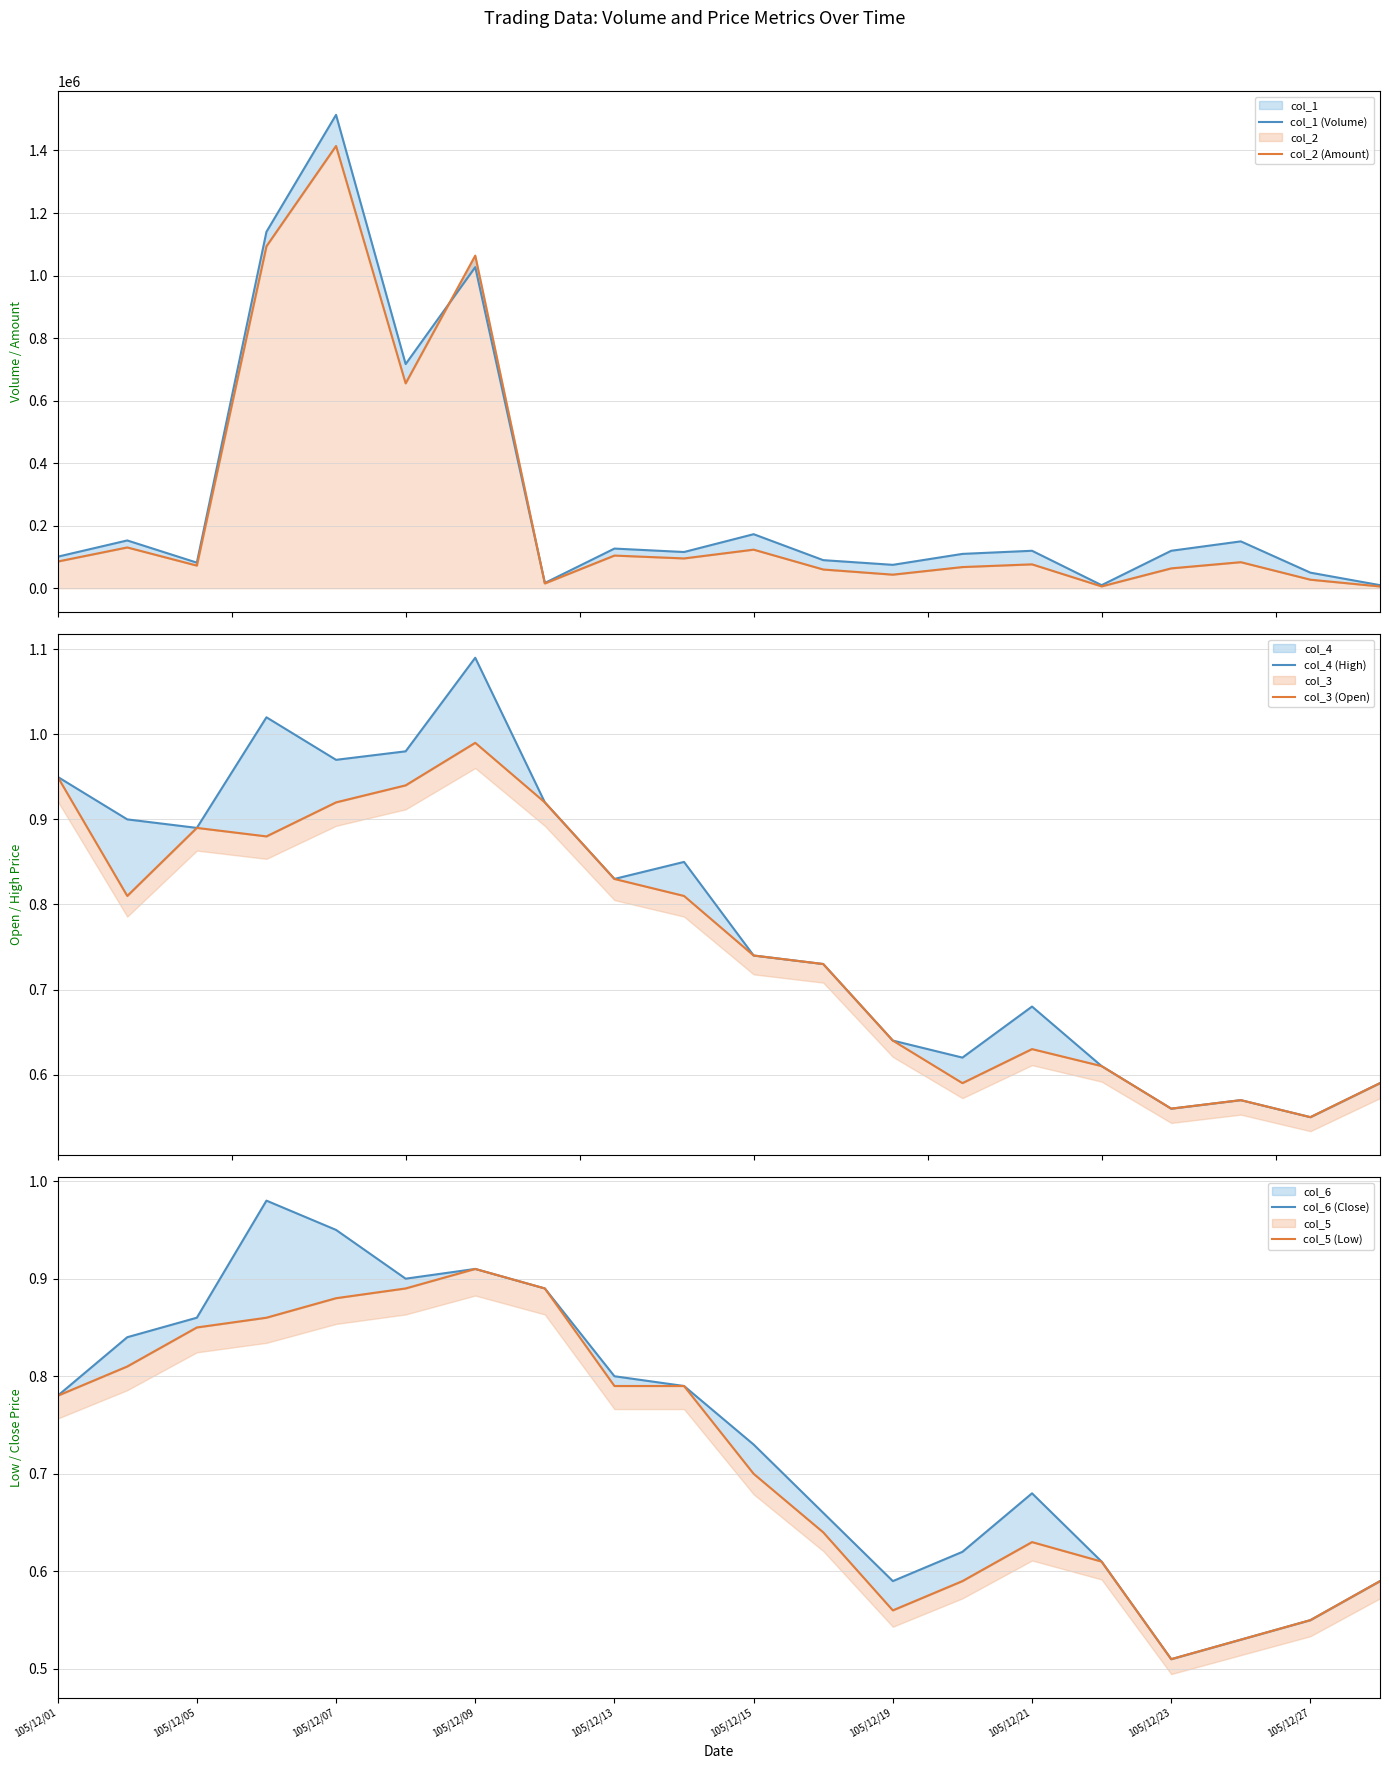

Between 105/12/15 and 19, which is larger?

105/12/15